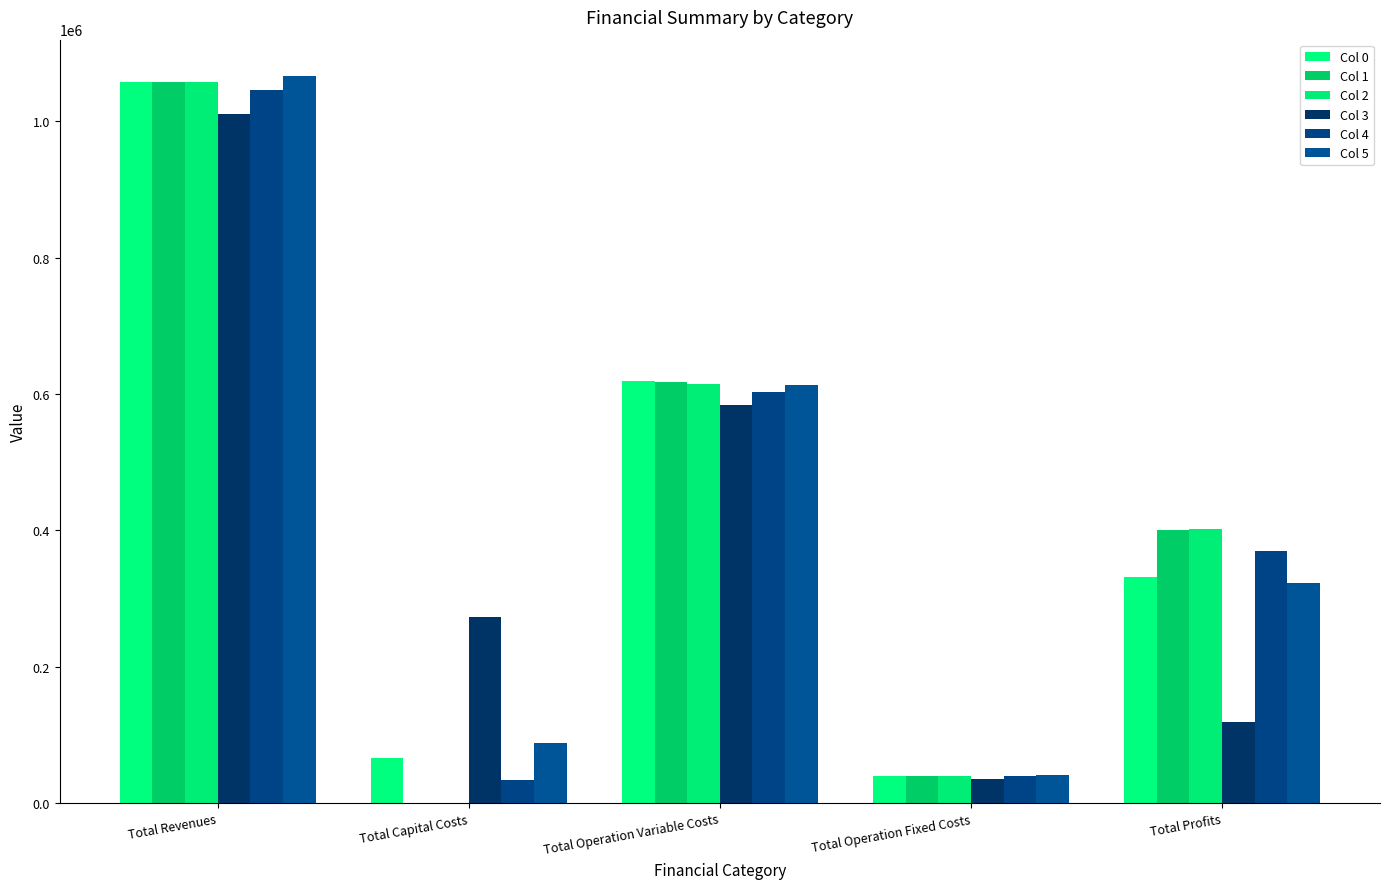

True or false: Col 5 has a value of 239304.2 at Total Operation Variable Costs.

False